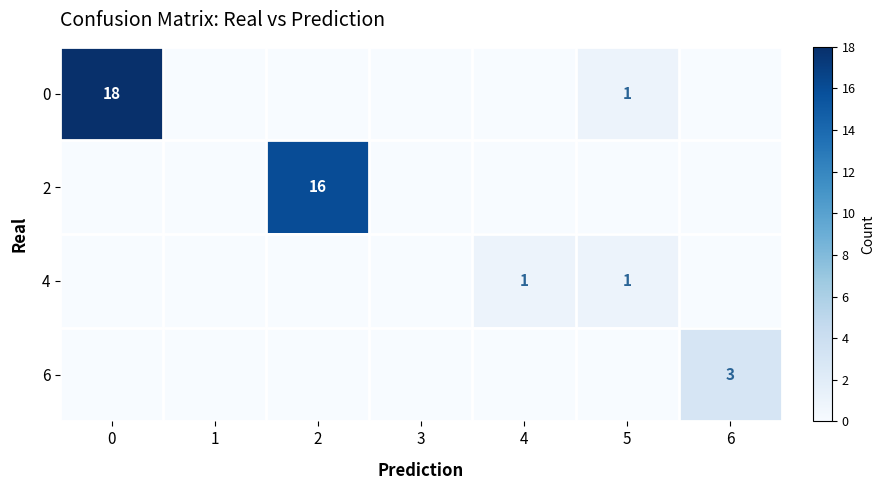

What is the difference between the 0 values at 0 and 5?

17